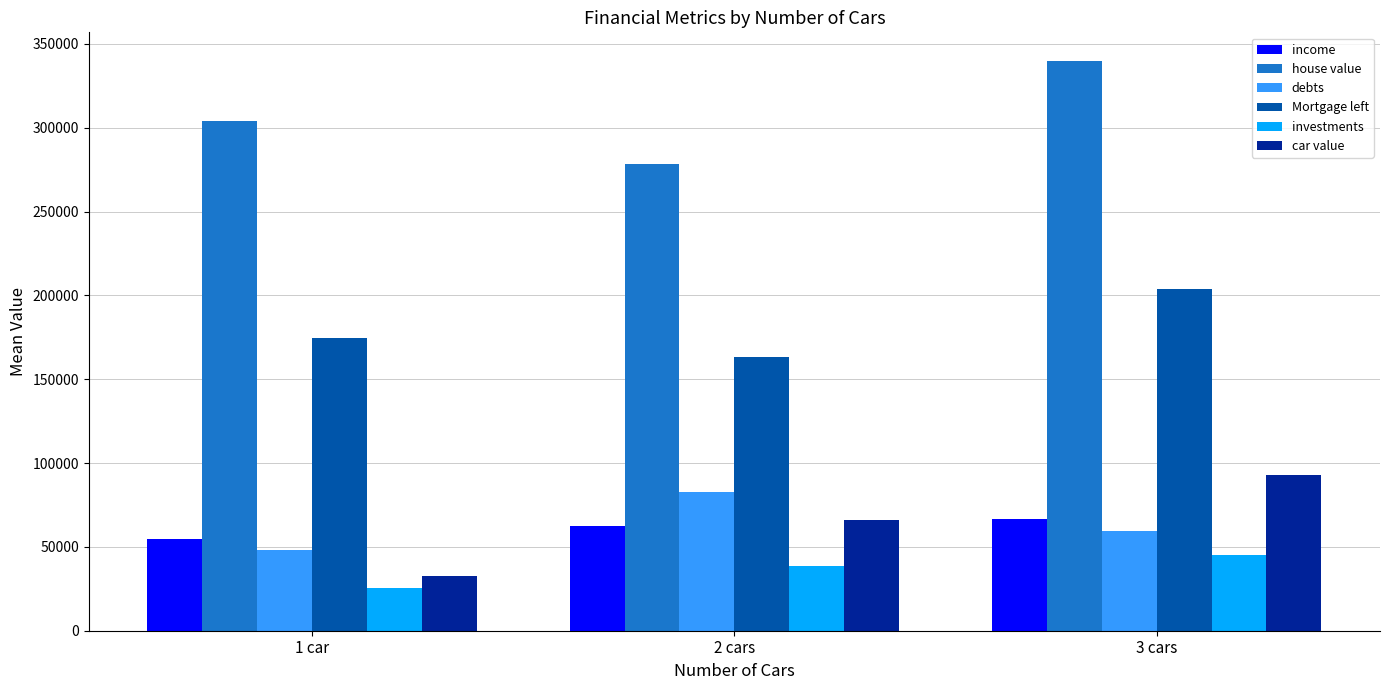

Are the bars horizontal?

No